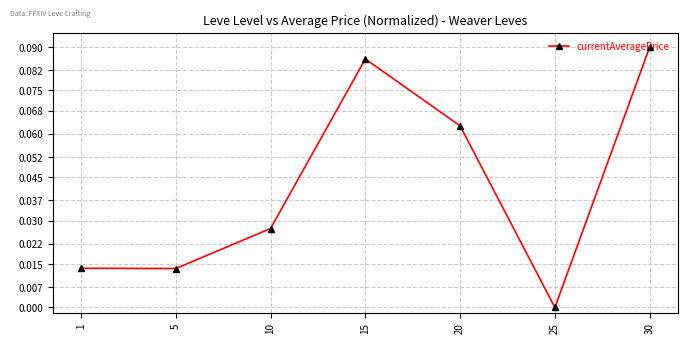

What is the sum of all values?

0.3